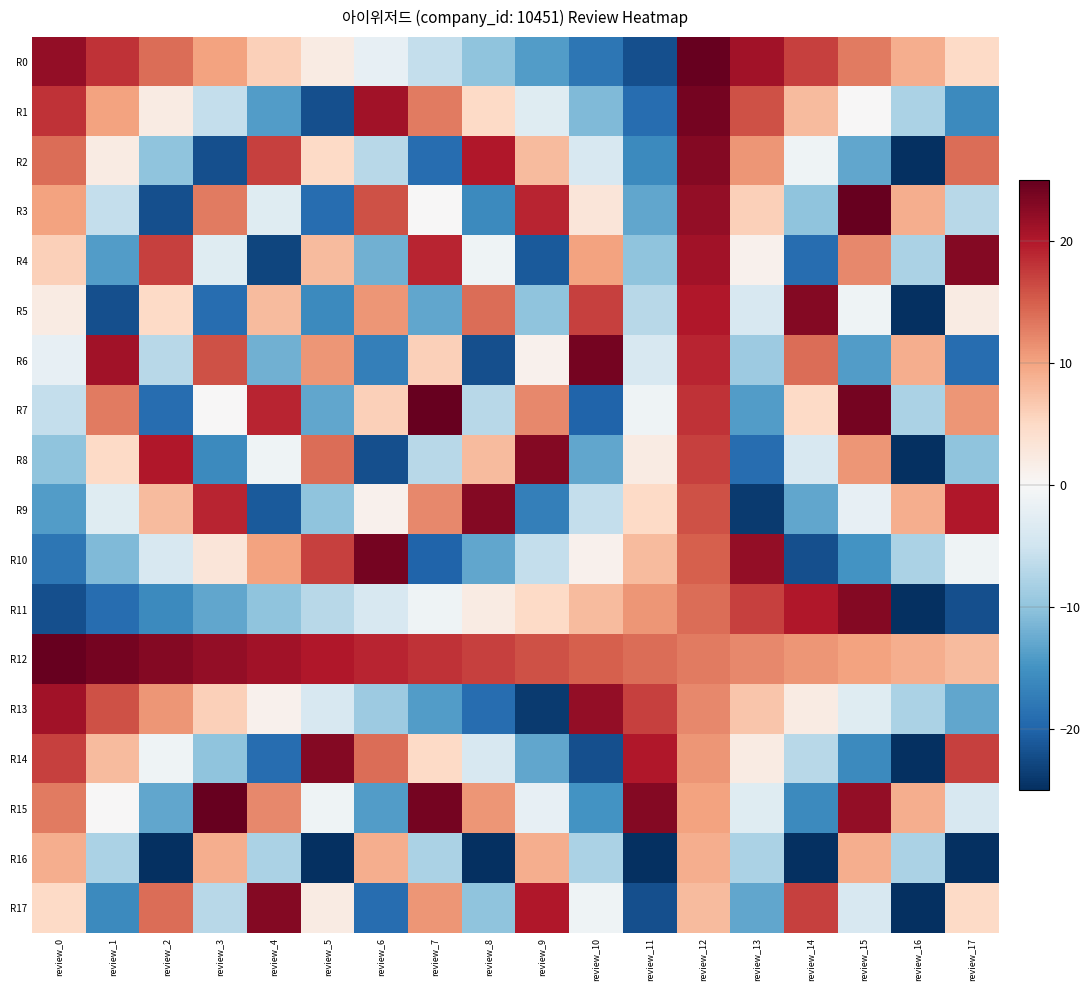

Which category has the lowest value across all series?

review_16